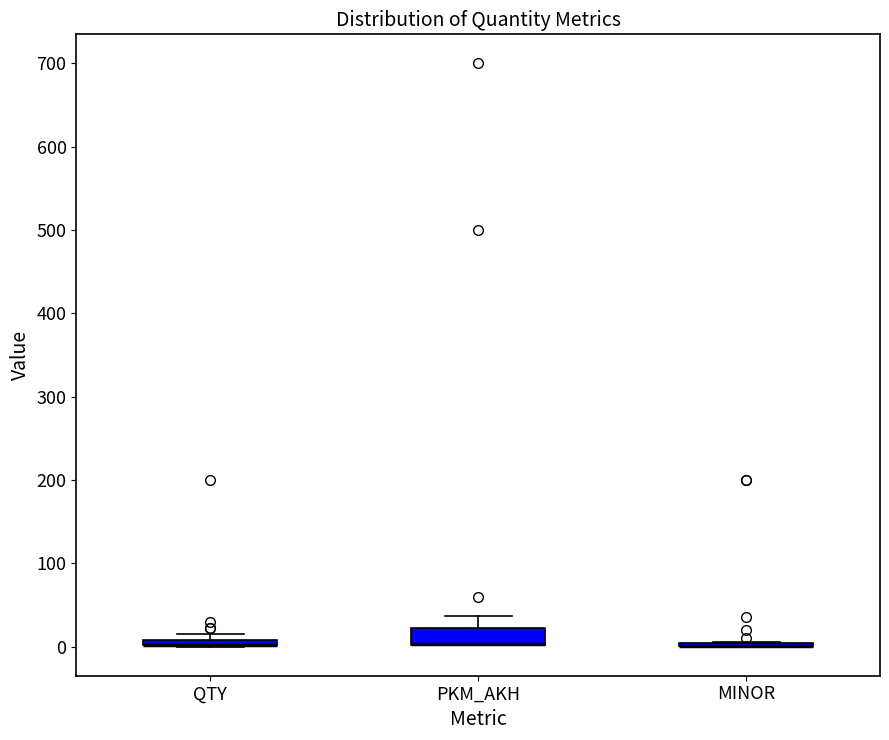

Which box is the tallest, from its lower edge to its upper edge?

PKM_AKH